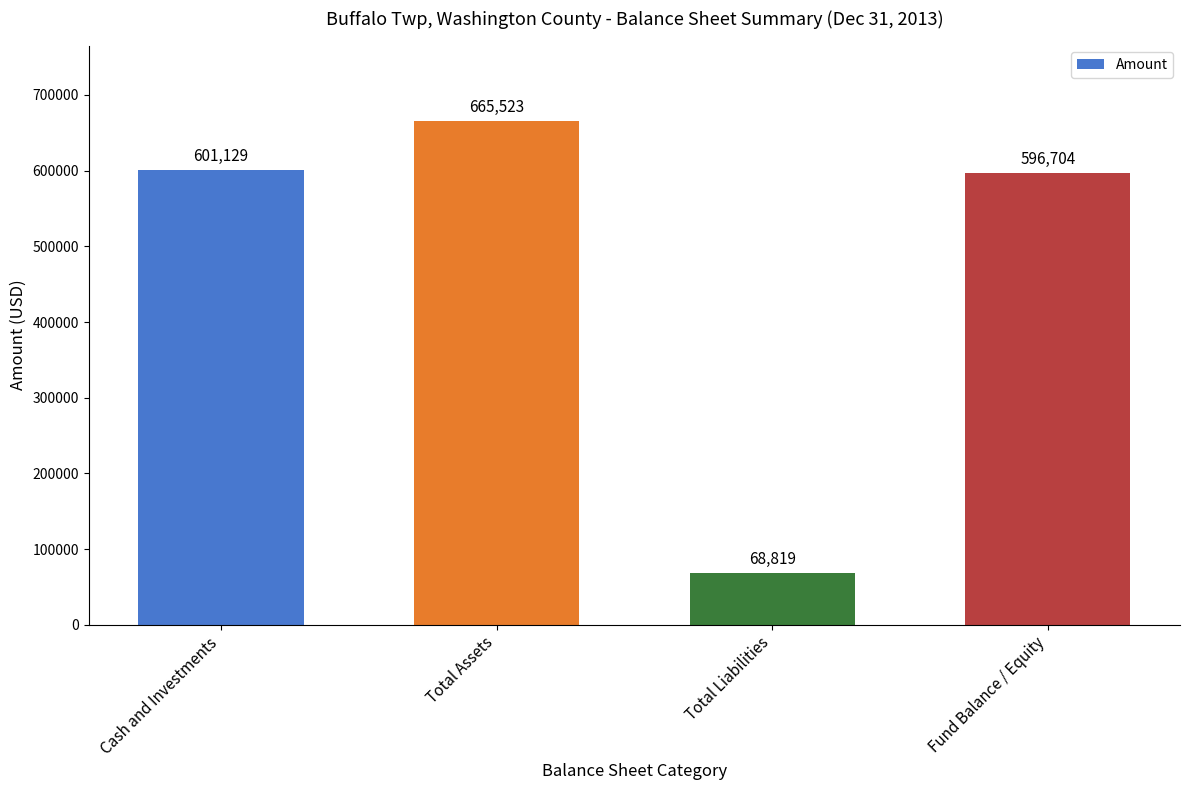

Count the number of data series in this chart.

1